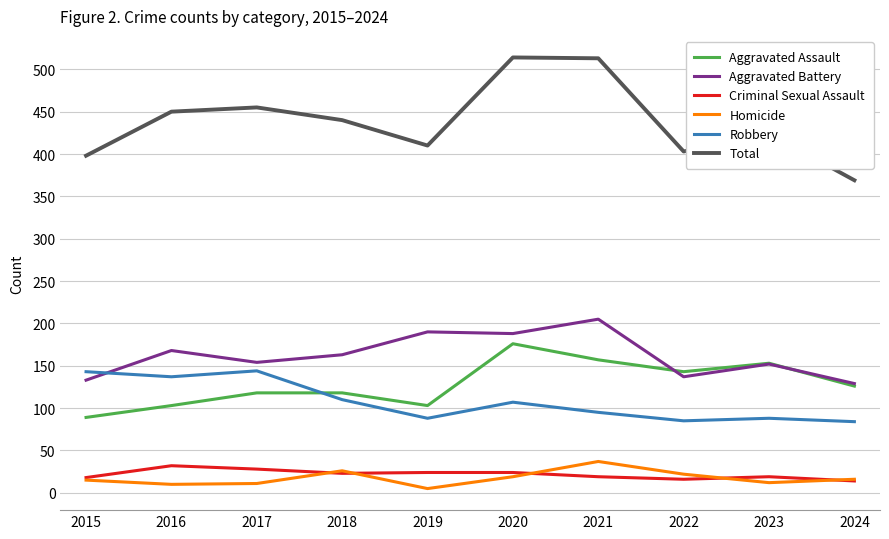

Which series has the largest total across all categories?

Total